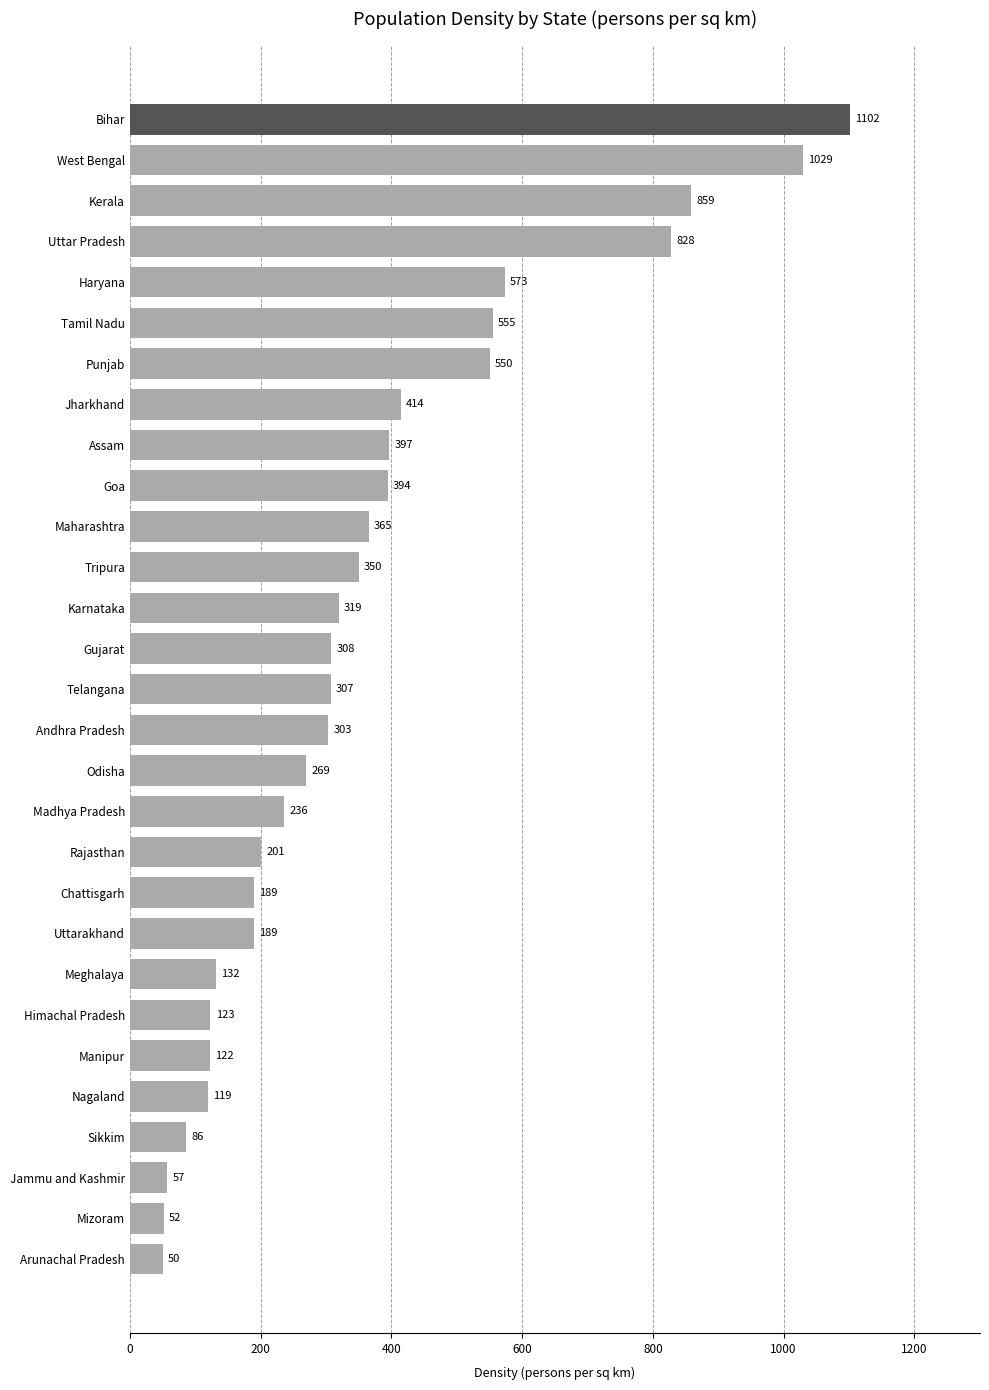

At which label is the value closest to 576?

Haryana